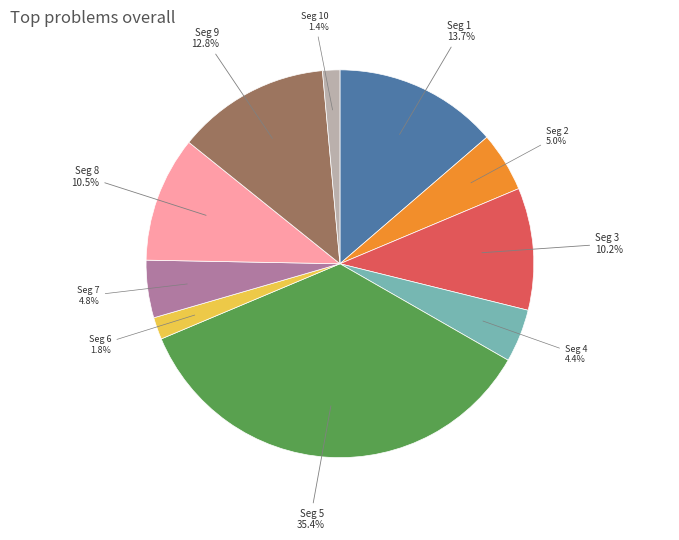

Is there any slice that represents more than half of the pie?

No